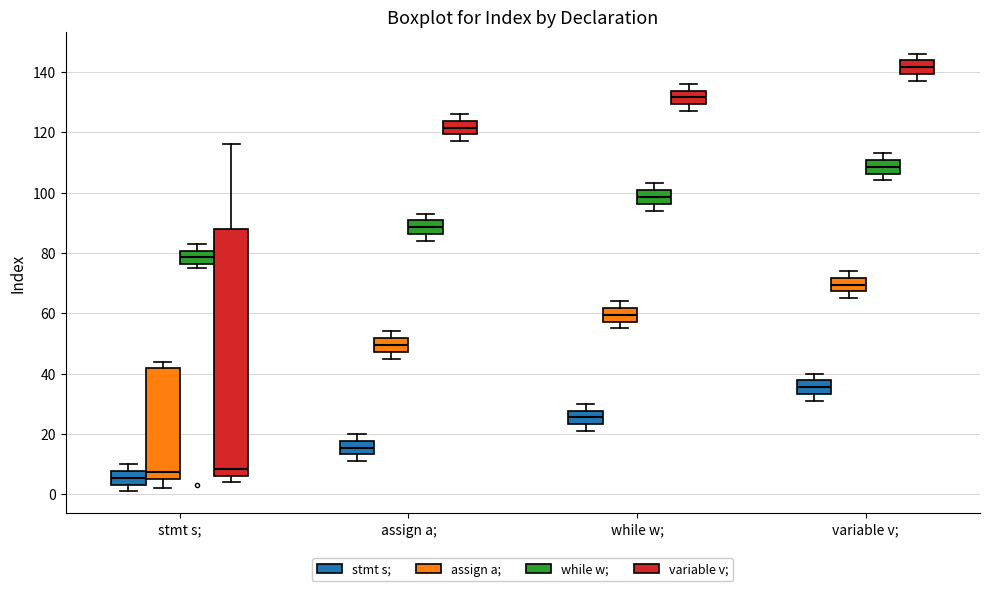

Where does the upper whisker of the box for while w; (stmt s;) end on the y-axis? The values are not printed on the chart, so give them approximately, as read against the axis.

30